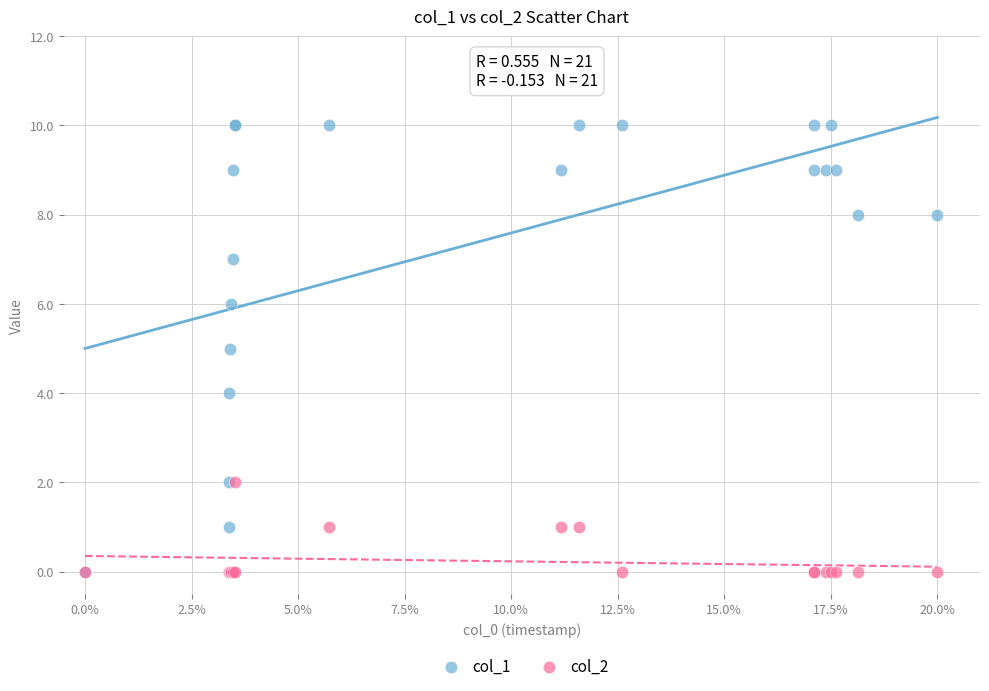

What are all the series names shown in the legend?

col_1, col_2